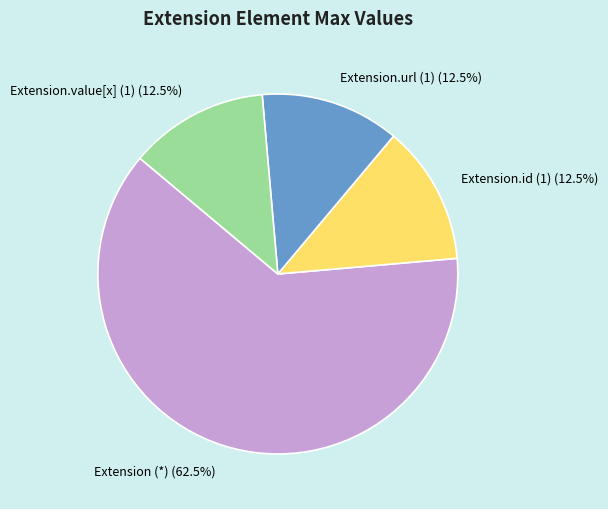

Which has a higher value, Extension (*) (62.5%) or Extension.value[x] (1) (12.5%)?

Extension (*) (62.5%)